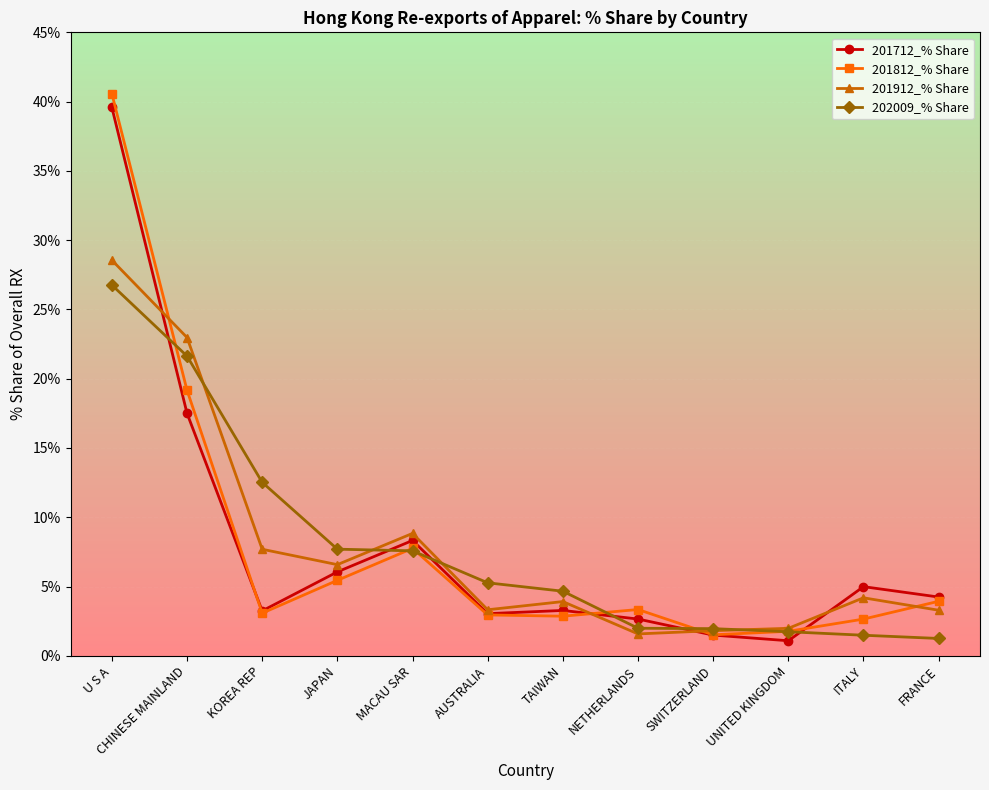

List the series in order of their overall mean, lowest first.

202009_% Share, 201912_% Share, 201812_% Share, 201712_% Share